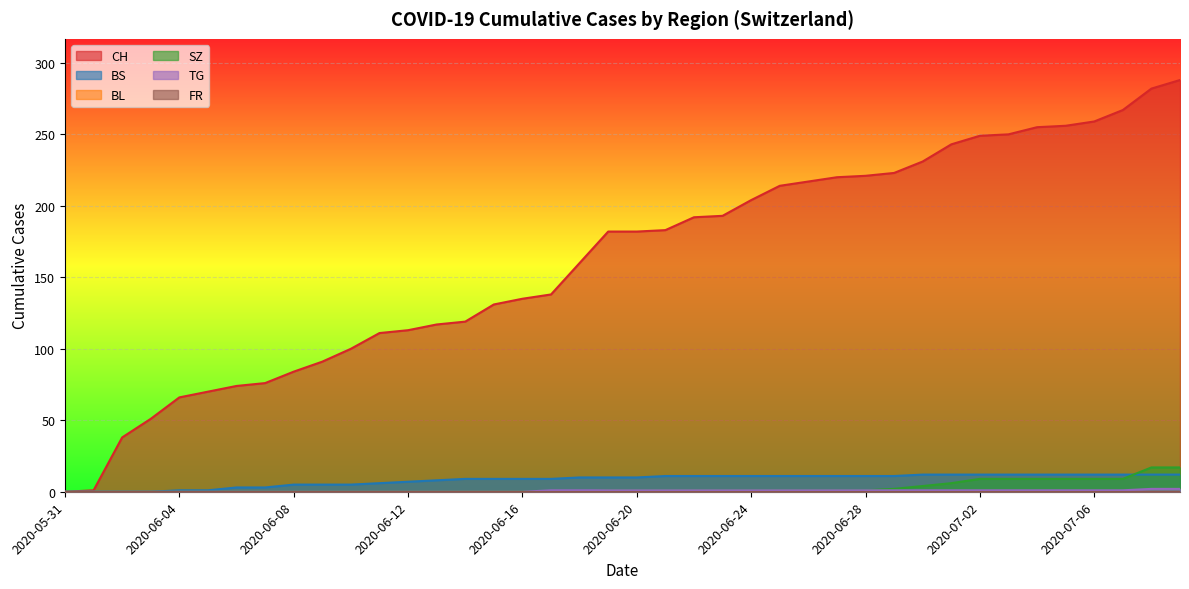

How many data points does each series have?

40